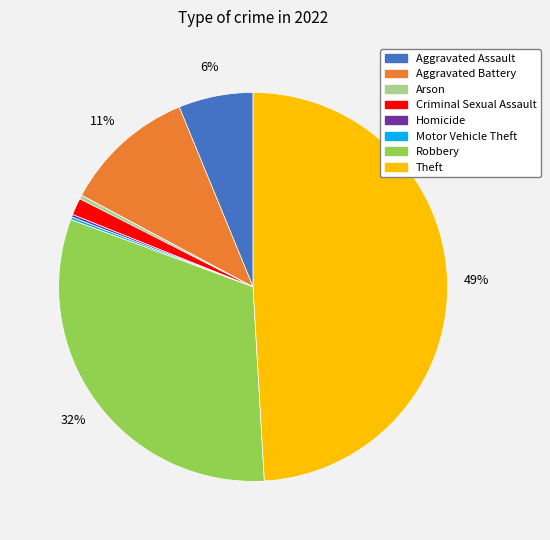

Do Arson and Aggravated Assault together represent more than half of the pie?

No